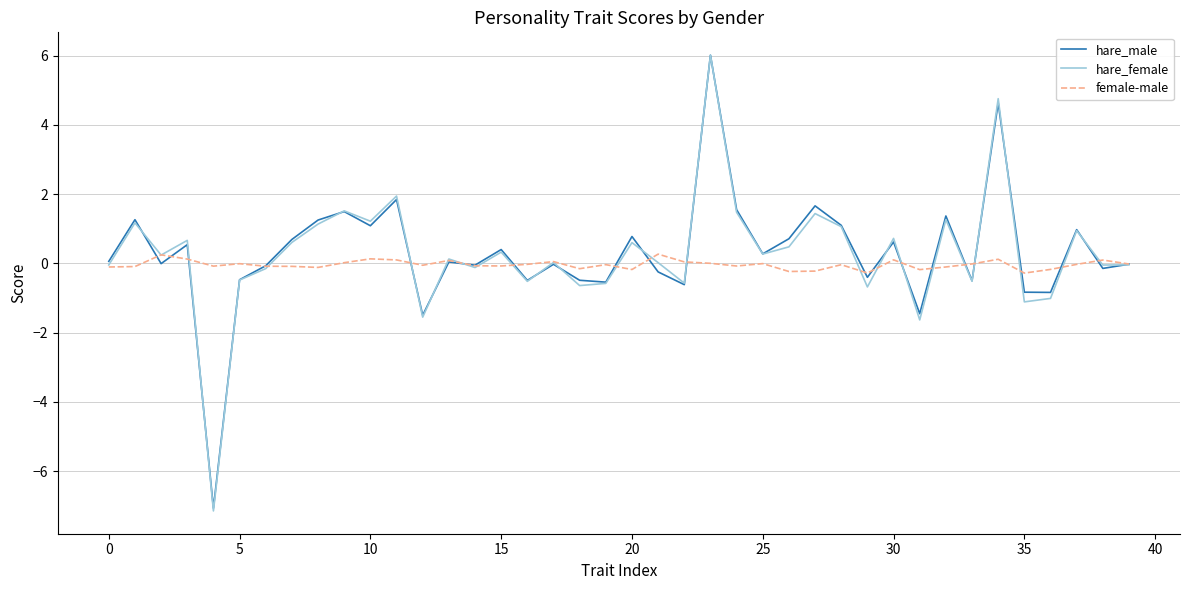

What is the greatest value displayed?

6.0